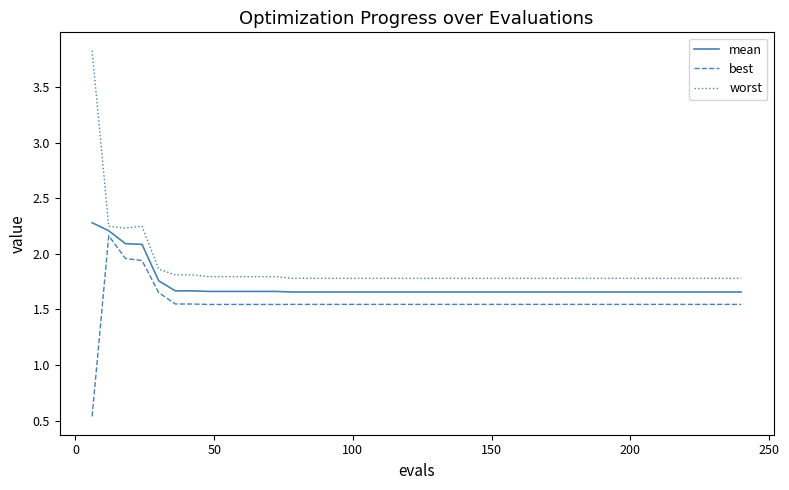

True or false: best and worst intersect in this chart.

False